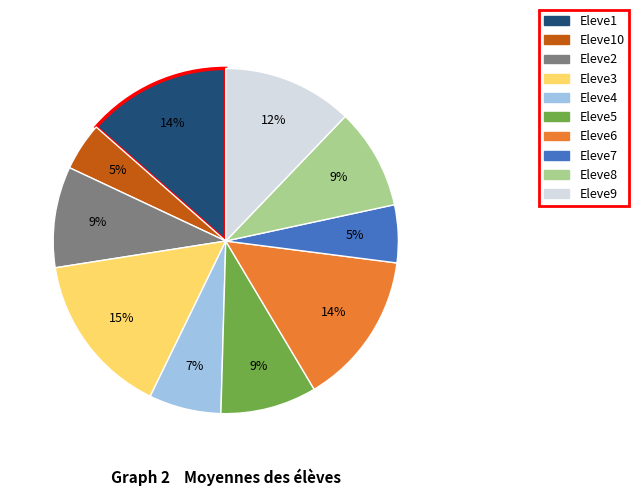

To the nearest percent, what is the average slice percentage?

10%